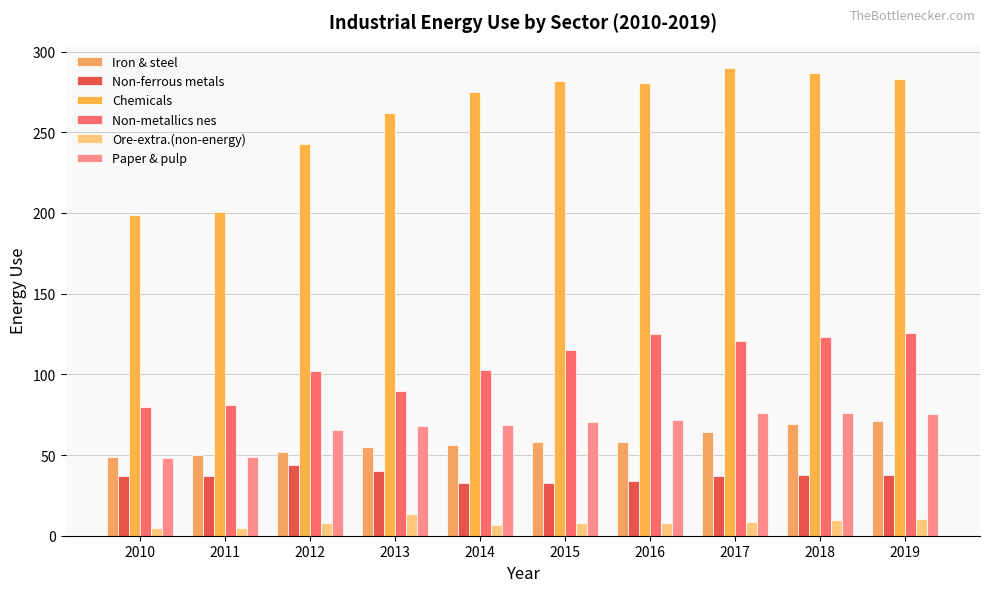

What is the sum of all Ore-extra.(non-energy) values?

82.1